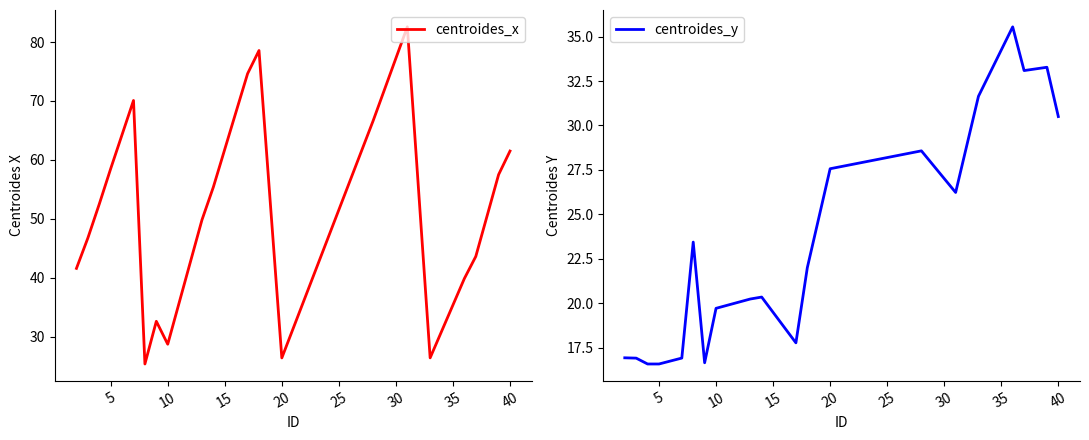

True or false: centroides_x has a value of 33.0 at 5.

False